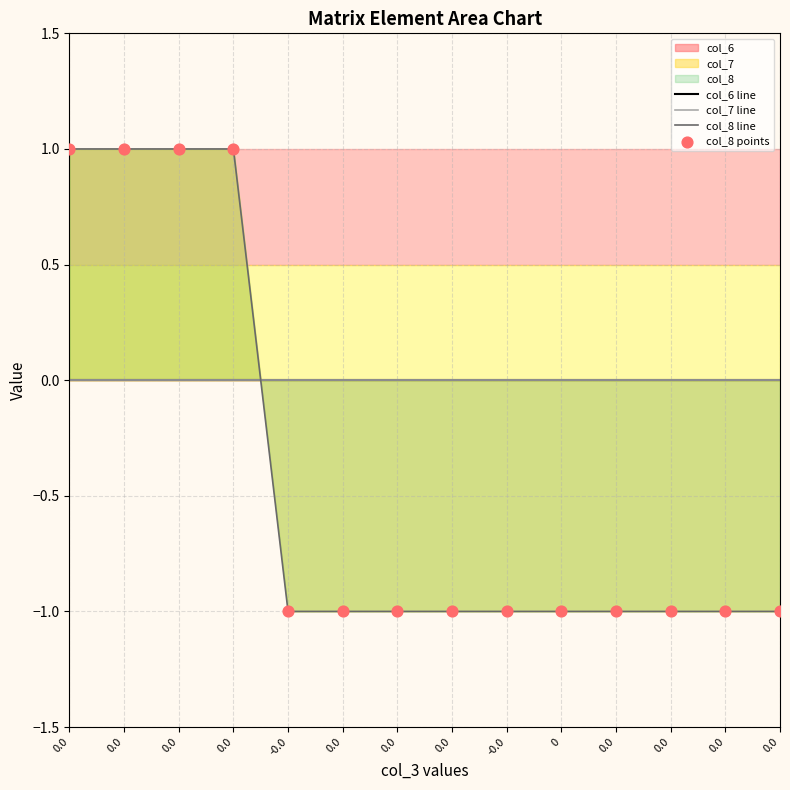

What are all the series names shown in the legend?

col_6 line, col_7 line, col_8 line, col_8 points